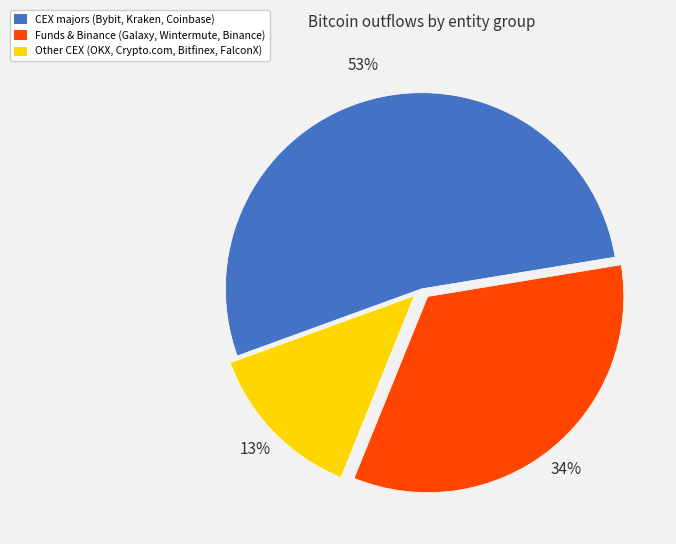

To the nearest percent, what is the average slice percentage?

33%